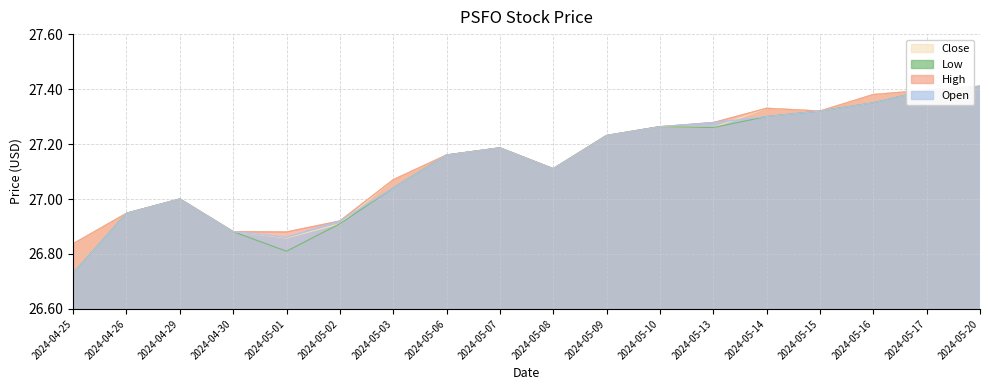

At 2024-05-09, list the series in order from smallest to largest.

Open, High, Low, Close